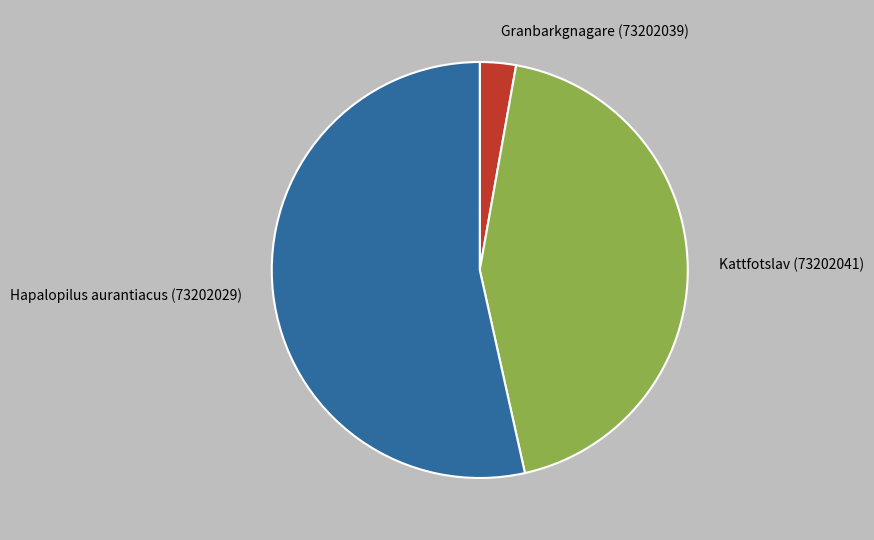

True or false: Granbarkgnagare (73202039) accounts for 8% of the total.

False